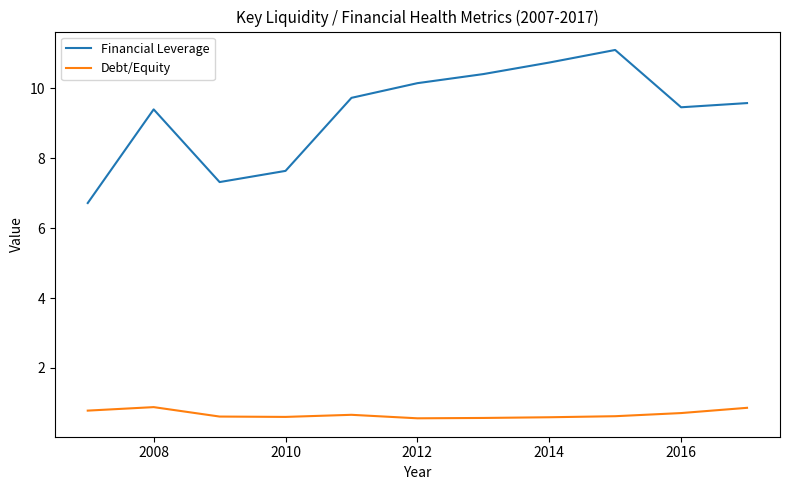

How many lines are shown in the chart?

2